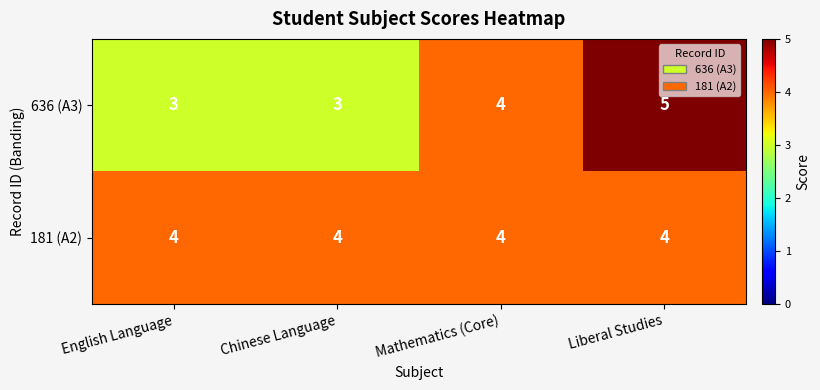

Rank the series by their average value, from lowest to highest.

636 (A3), 181 (A2)